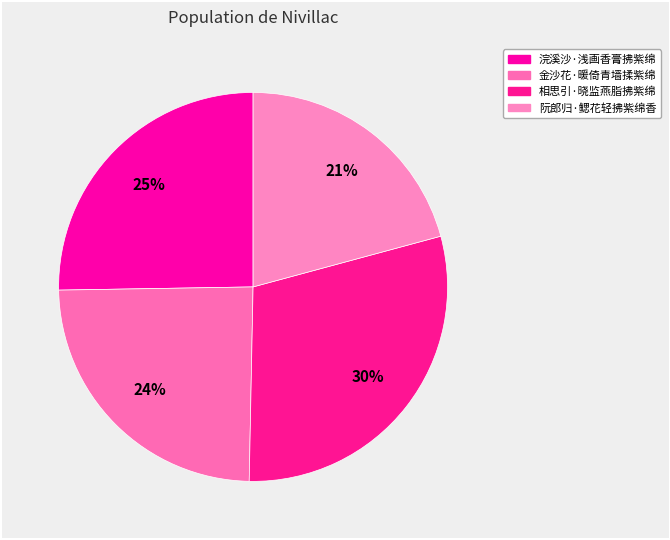

What is the change in value from 金沙花·暖倚青墙揉紫绵 to 相思引·晓监燕脂拂紫绵?

+37085